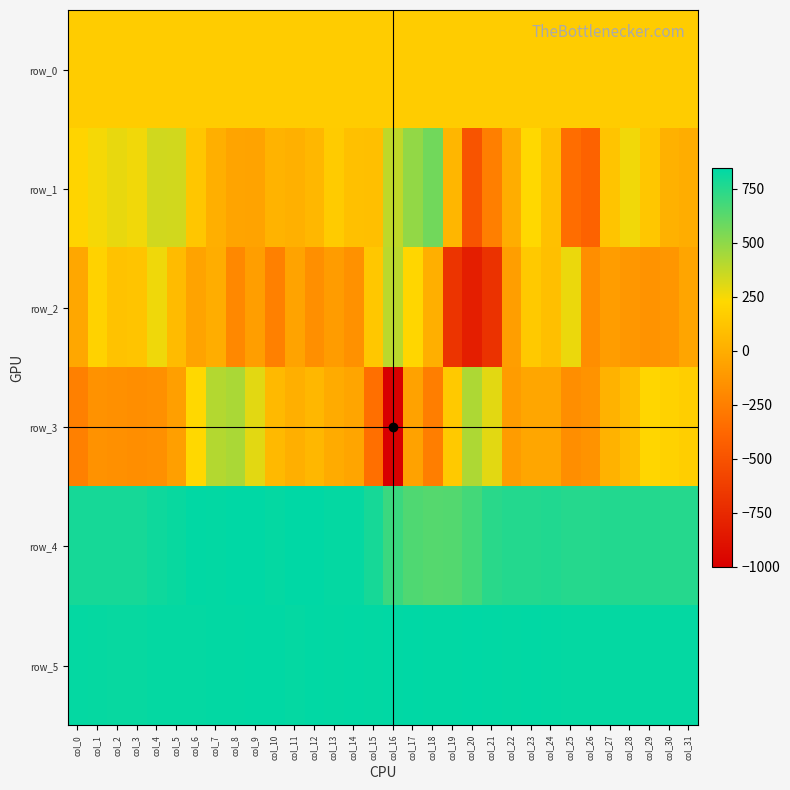

What is the difference between the maximum and second lowest values in the row_2 series?

1082.0